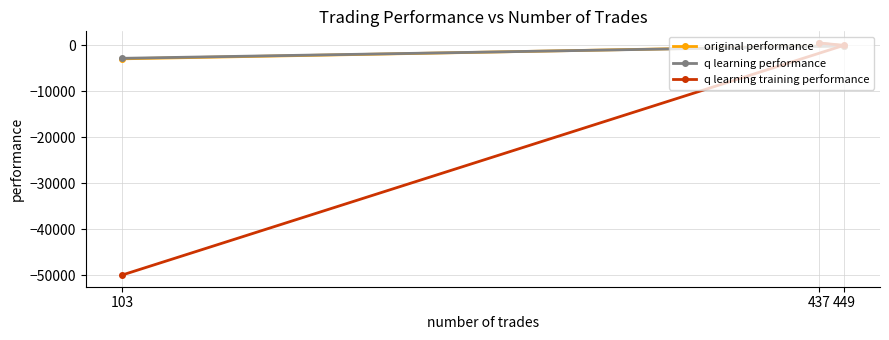

Reading right to left, extract all data points from this chart.

original performance: 449=-98.5	437=347.2	103=-2972.6
q learning performance: 449=-177.7	437=461.2	103=-2864.4
q learning training performance: 449=-46.6	437=479.4	103=-50000.0